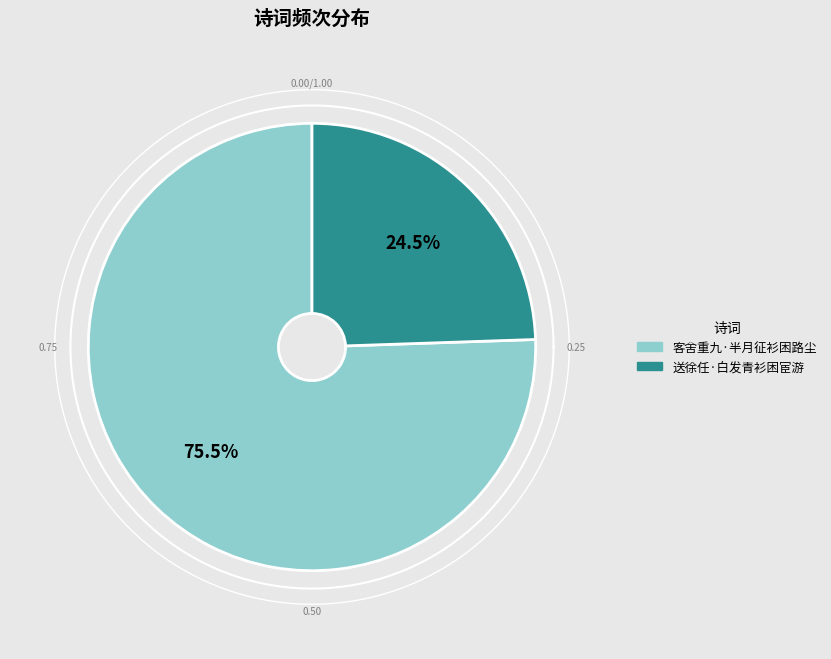

Which slice is the largest?

客舍重九·半月征衫困路尘